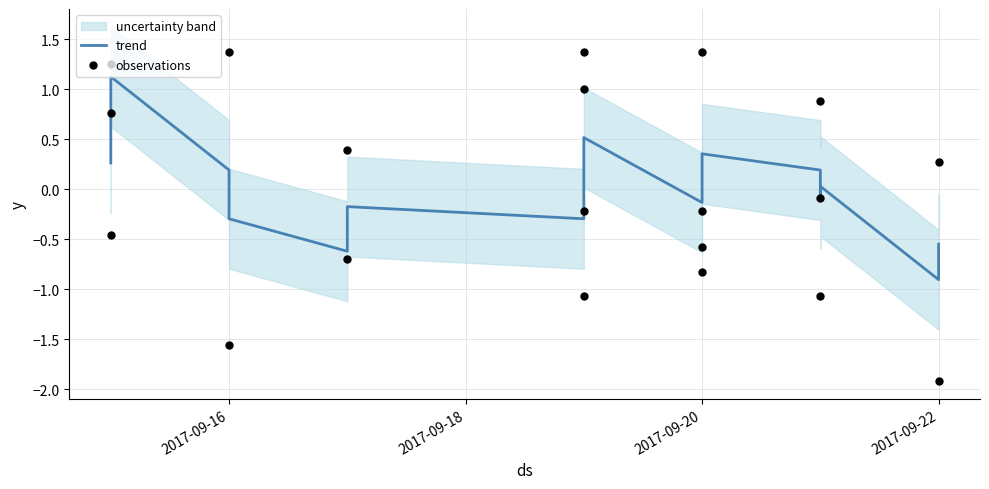

Which series contains the lowest Y value?

observations